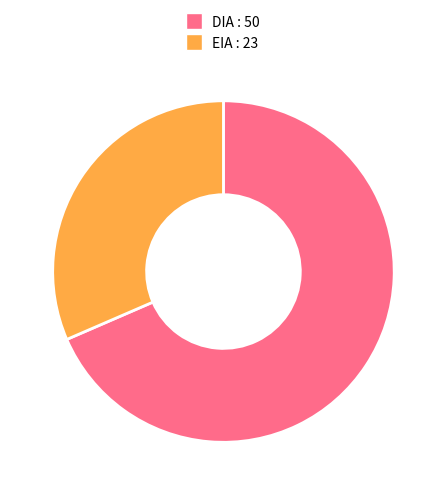

Rank the categories by value from highest to lowest.

DIA, EIA